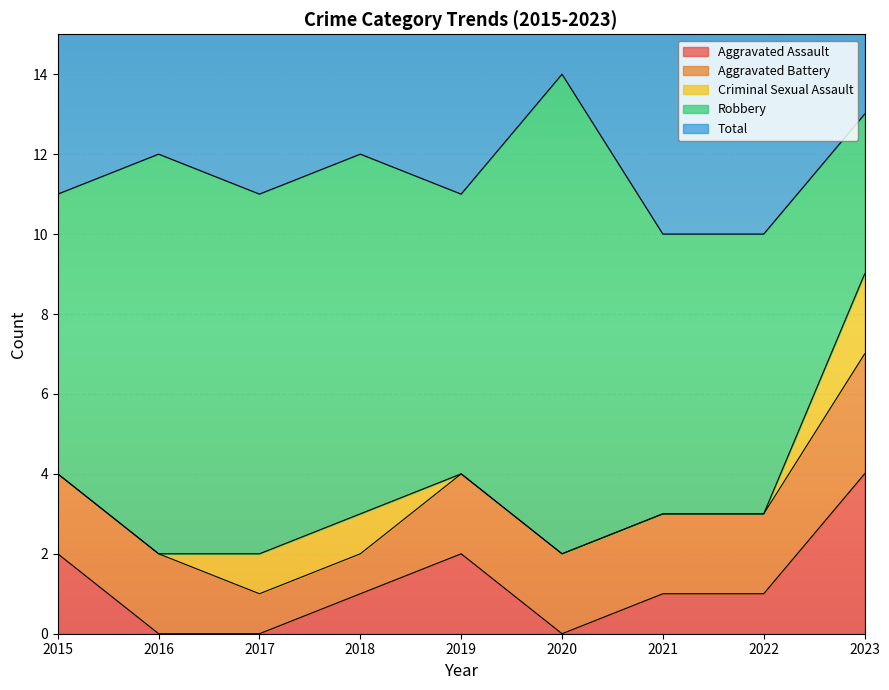

How many interior local peaks does the Total series have?

3